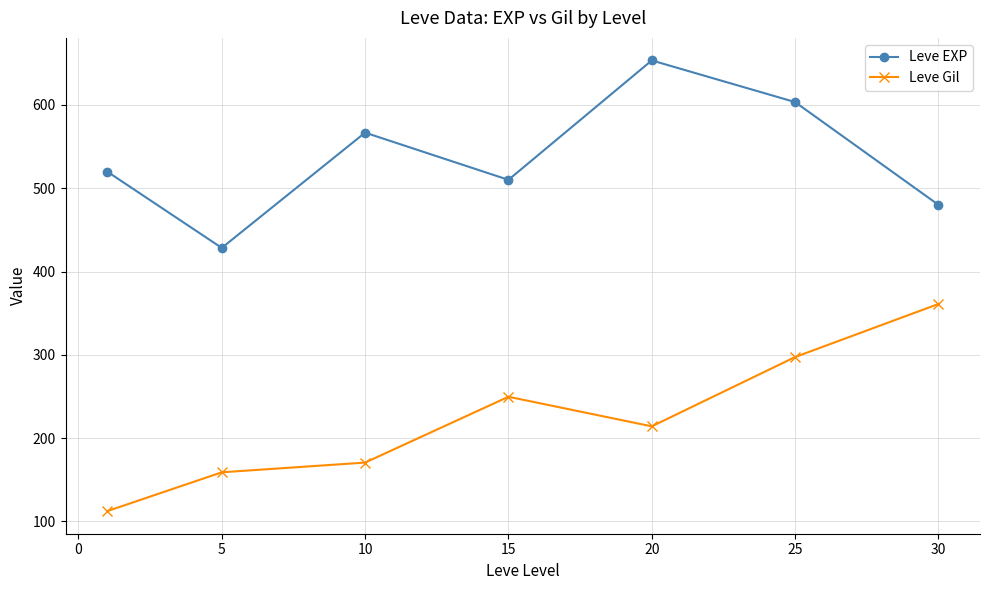

How many categories are shown in the chart?

7